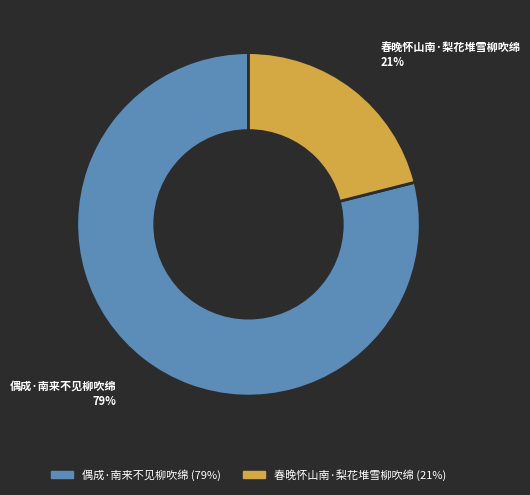

To the nearest percent, what is the difference between the largest and smallest slice percentages?

58%